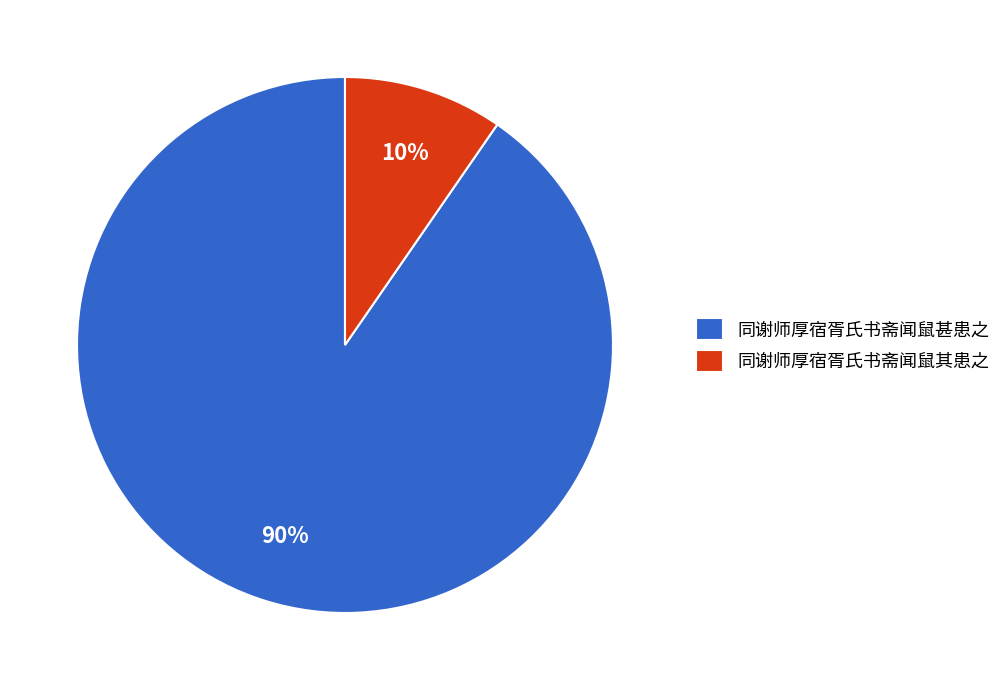

Is there any slice that represents more than half of the pie?

Yes